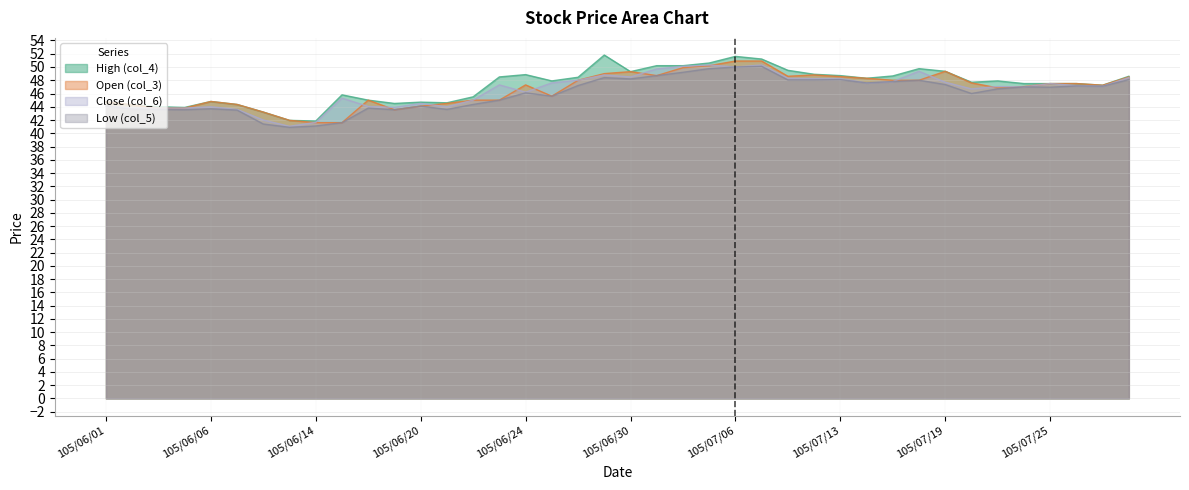

Rank the categories by Close (col_6) value from lowest to highest.

105/06/13, 105/06/14, 105/06/08, 105/06/07, 105/06/02, 105/06/03, 105/06/04, 105/06/17, 105/06/06, 105/06/21, 105/06/16, 105/06/01, 105/06/20, 105/06/22, 105/06/15, 105/06/24, 105/07/20, 105/07/22, 105/07/21, 105/07/27, 105/07/26, 105/06/23, 105/07/25, 105/06/27, 105/07/14, 105/07/19, 105/07/15, 105/06/28, 105/07/12, 105/07/13, 105/07/11, 105/07/29, 105/06/30, 105/06/29, 105/07/18, 105/07/01, 105/07/06, 105/07/04, 105/07/05, 105/07/07